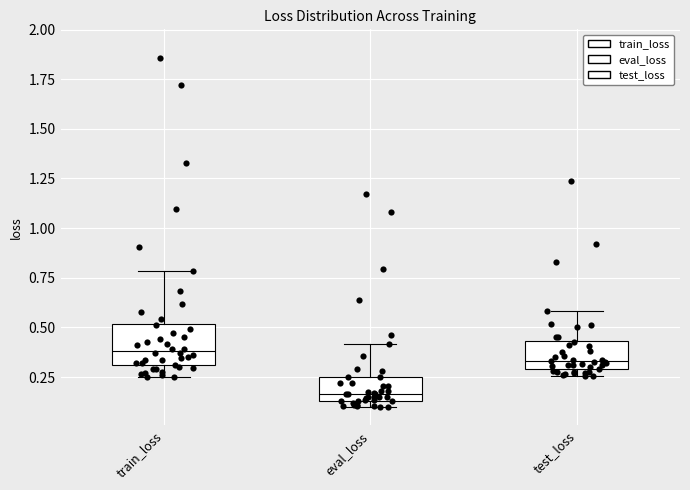

Where is the lower edge of the box for test_loss on the y-axis? The values are not printed on the chart, so give them approximately, as read against the axis.

0.30